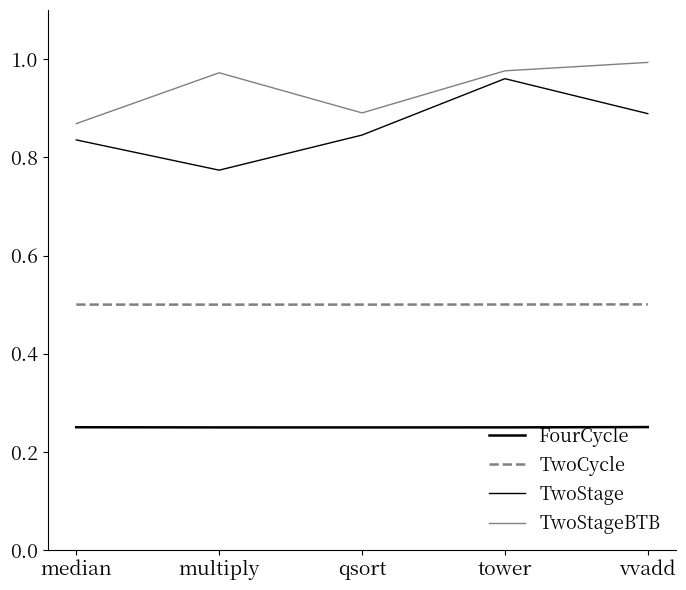

What value does the TwoStage series have at multiply?

0.8